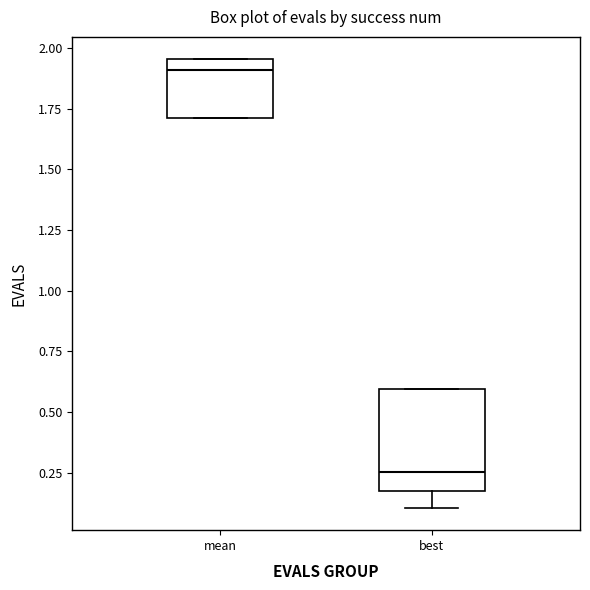

Reading left to right, read every box against the y-axis: the position of its median line, the range the box covers, and the ends of its whiskers. The values are not printed on the chart, so give them approximately, as read against the axis.

mean: median 1.90, box 1.70 to 1.95, whiskers 1.70 to 1.95
best: median 0.25, box 0.20 to 0.60, whiskers 0.10 to 0.60